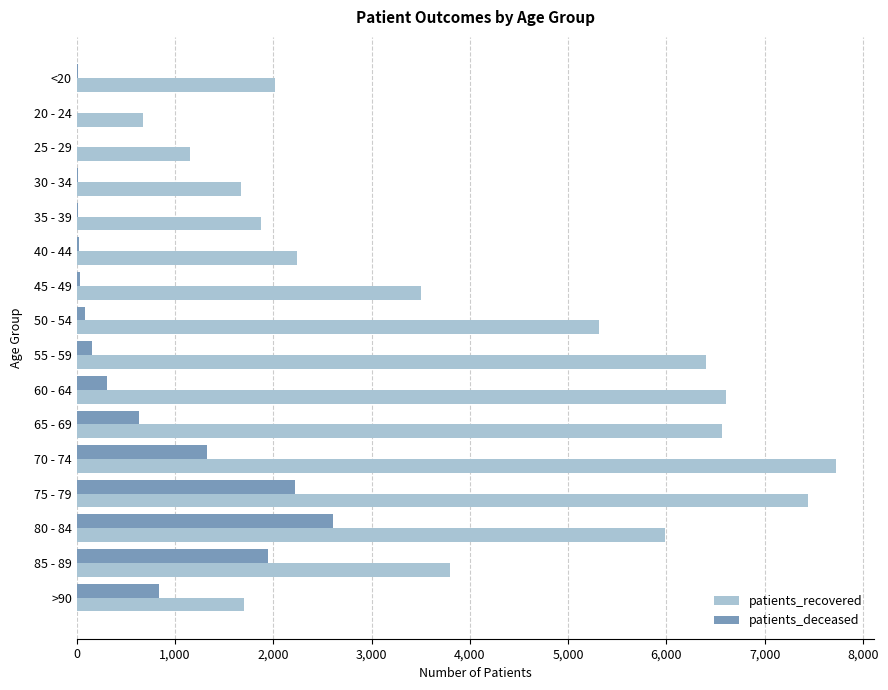

The value of patients_recovered at 60 - 64 is 6606. True or false?

True